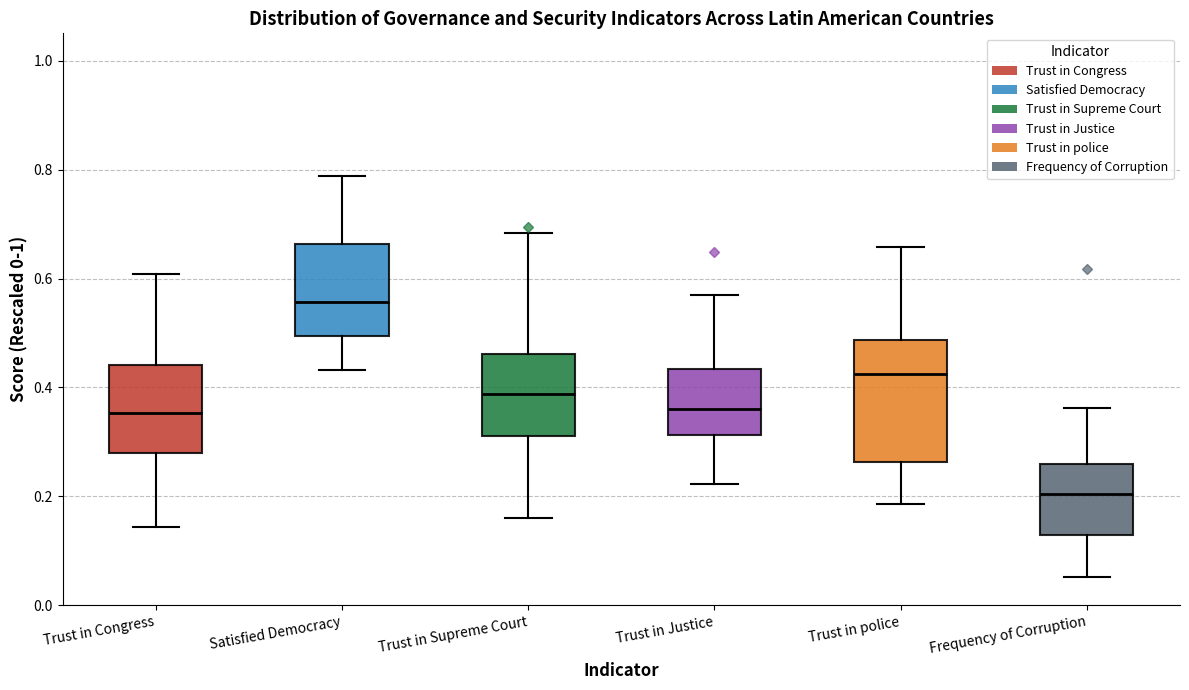

Reading left to right, read every box against the y-axis: the position of its median line, the range the box covers, and the ends of its whiskers. The values are not printed on the chart, so give them approximately, as read against the axis.

Trust in Congress: median 0.36, box 0.28 to 0.44, whiskers 0.14 to 0.60
Satisfied Democracy: median 0.56, box 0.50 to 0.66, whiskers 0.44 to 0.78
Trust in Supreme Court: median 0.38, box 0.32 to 0.46, whiskers 0.16 to 0.68
Trust in Justice: median 0.36, box 0.32 to 0.44, whiskers 0.22 to 0.56
Trust in police: median 0.42, box 0.26 to 0.48, whiskers 0.18 to 0.66
Frequency of Corruption: median 0.20, box 0.12 to 0.26, whiskers 0.06 to 0.36